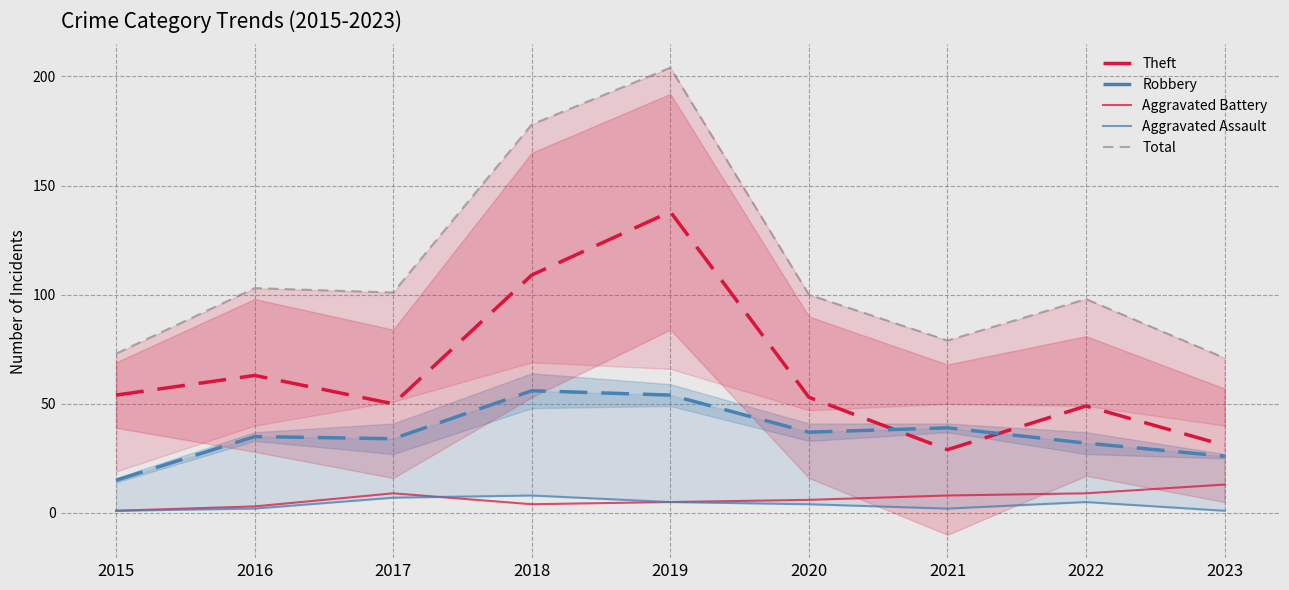

At which label does Total reach its peak?

2019